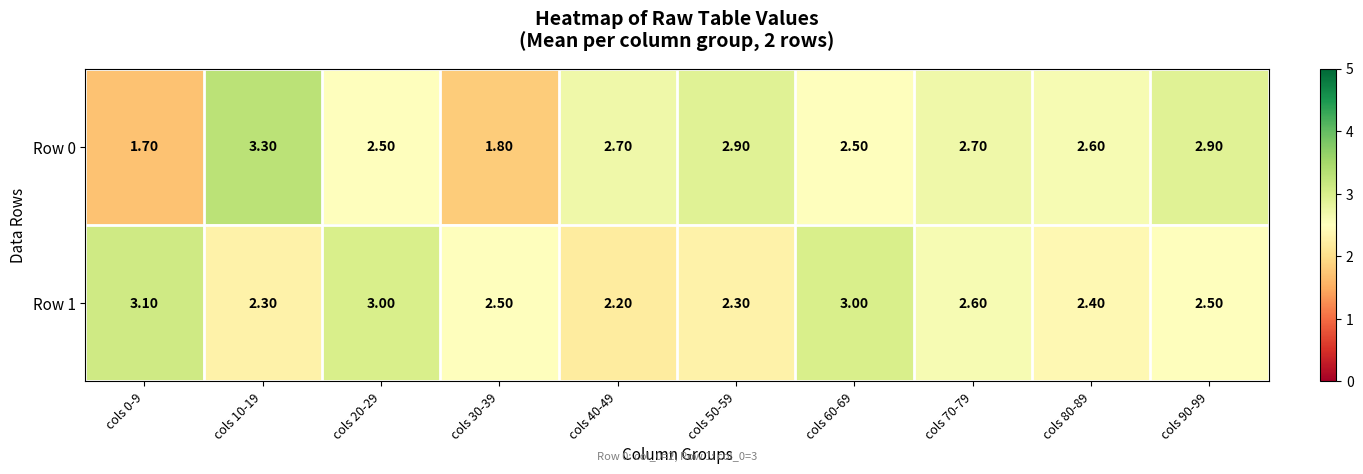

What is the sum of the Row 1 values at cols 20-29 and cols 60-69?

6.0